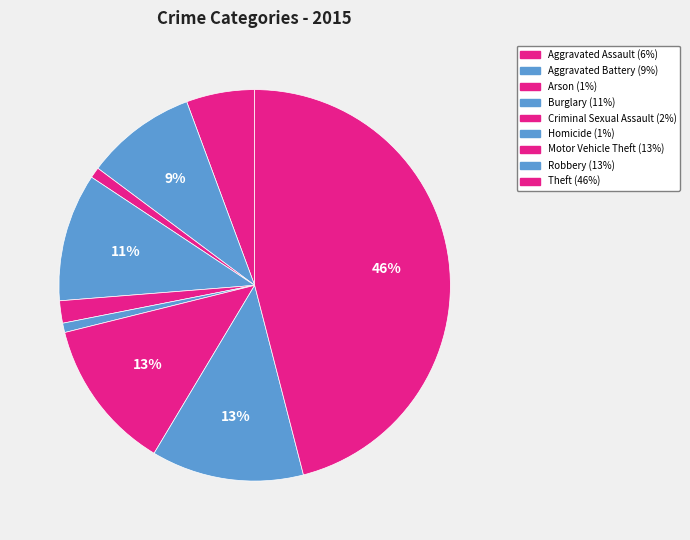

How many segments does this pie chart have?

9